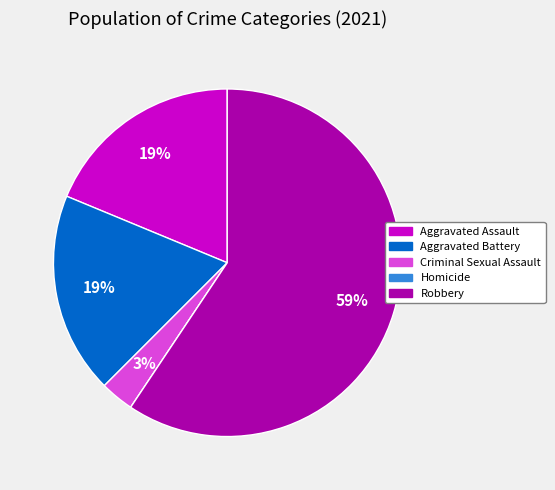

To the nearest percent, what is the average slice percentage?

20%